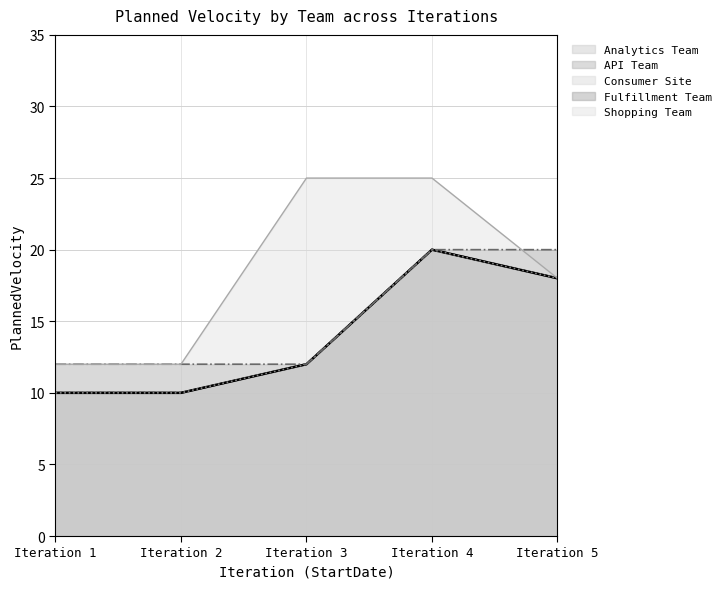

True or false: Fulfillment Team (line) and API Team (line) intersect in this chart.

False